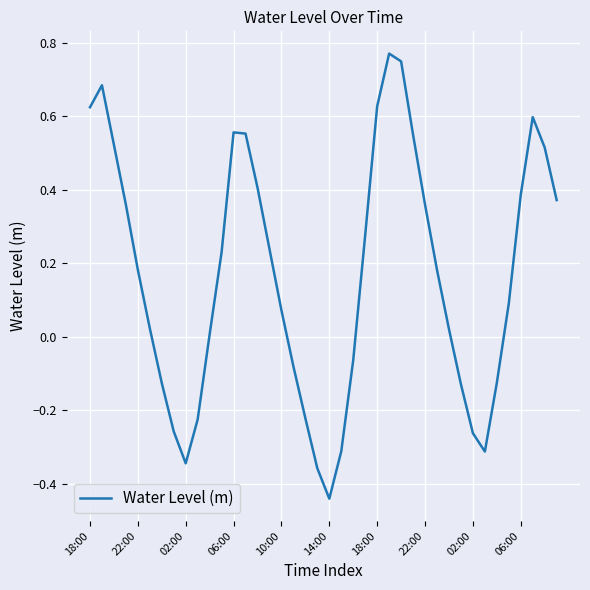

How many values are below 0?

14